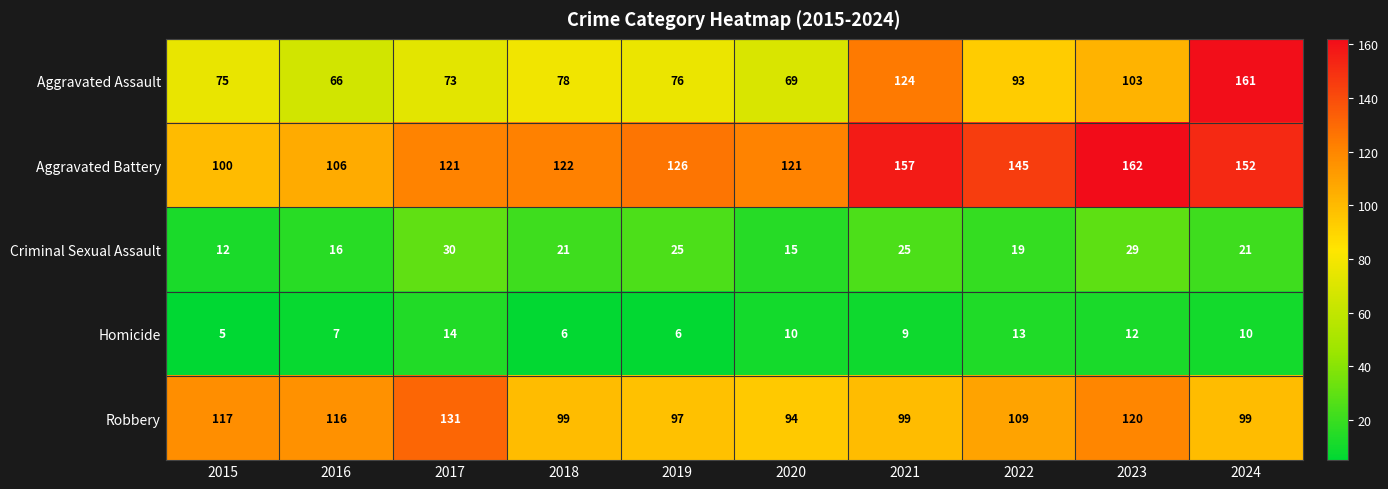

At which label is Robbery closest to 112?

2022